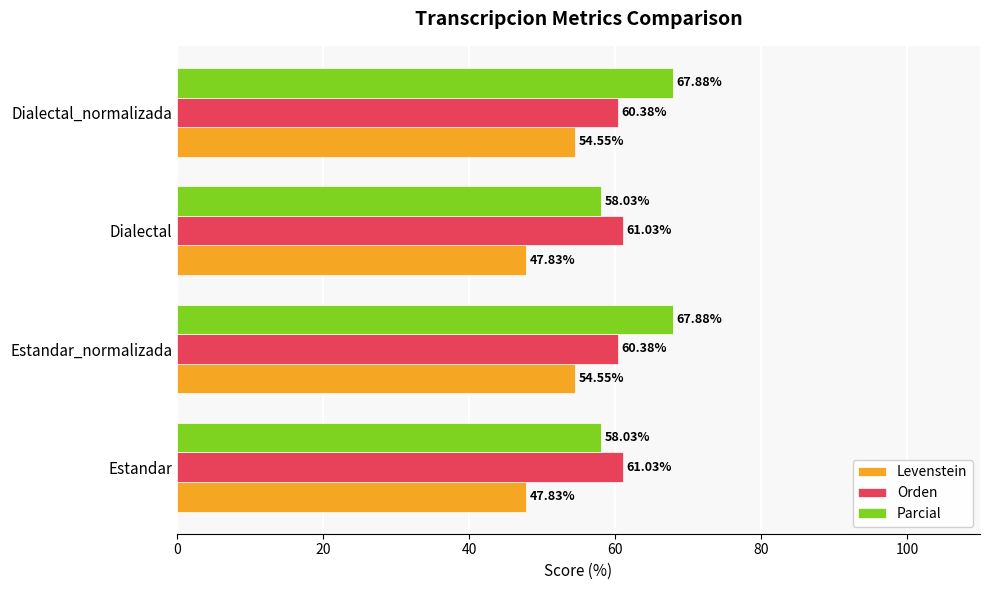

Rank the series by their average value, from highest to lowest.

Parcial, Orden, Levenstein